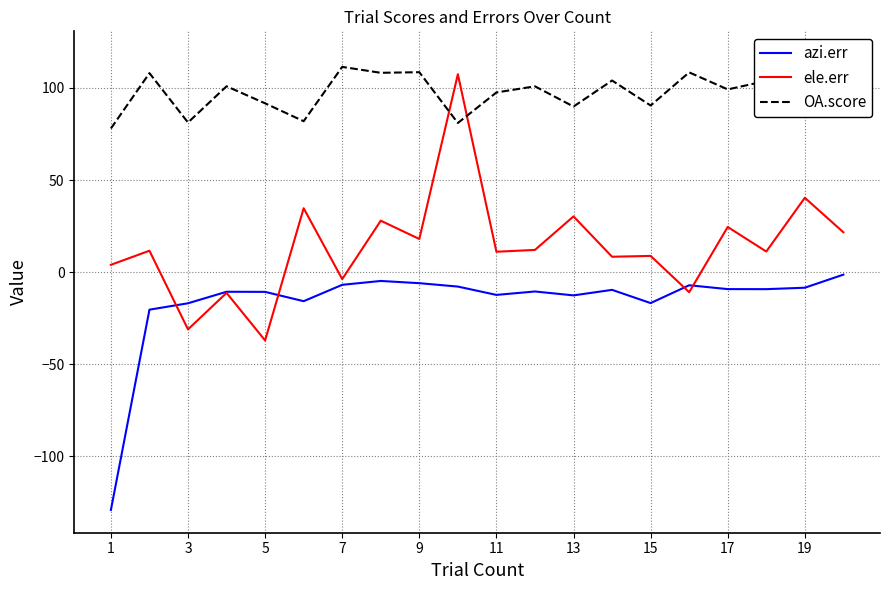

True or false: azi.err has more than 0 points higher than both neighbors.

True